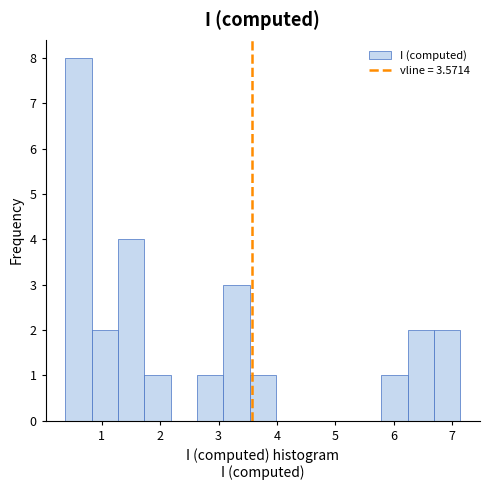

How tall is the bar that spans 1.3 to 1.7 on the x-axis? Neither the bar edges nor the heights are printed on the chart, so give them approximately, as read against the axes.

4